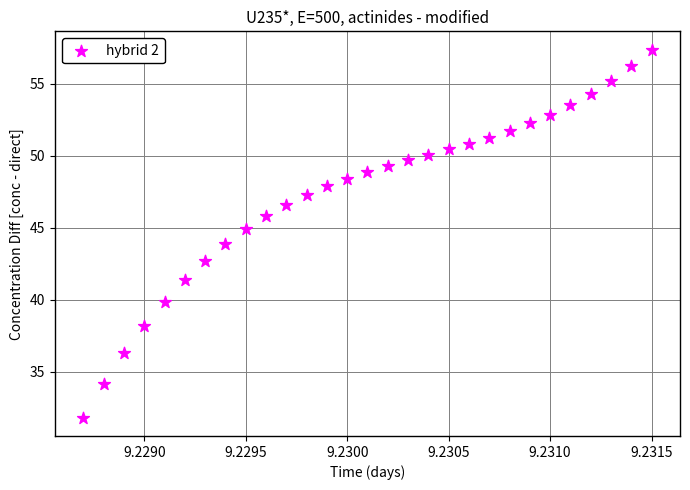

What is the range of Y values (max minus min)?

25.6